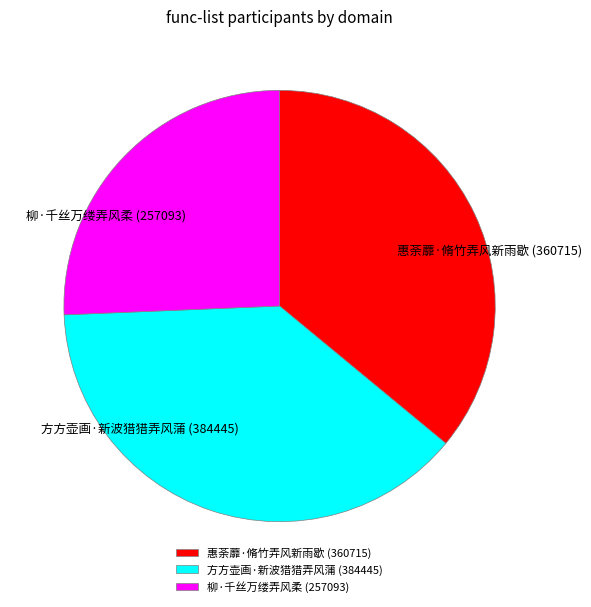

Is there a majority slice in this chart?

No